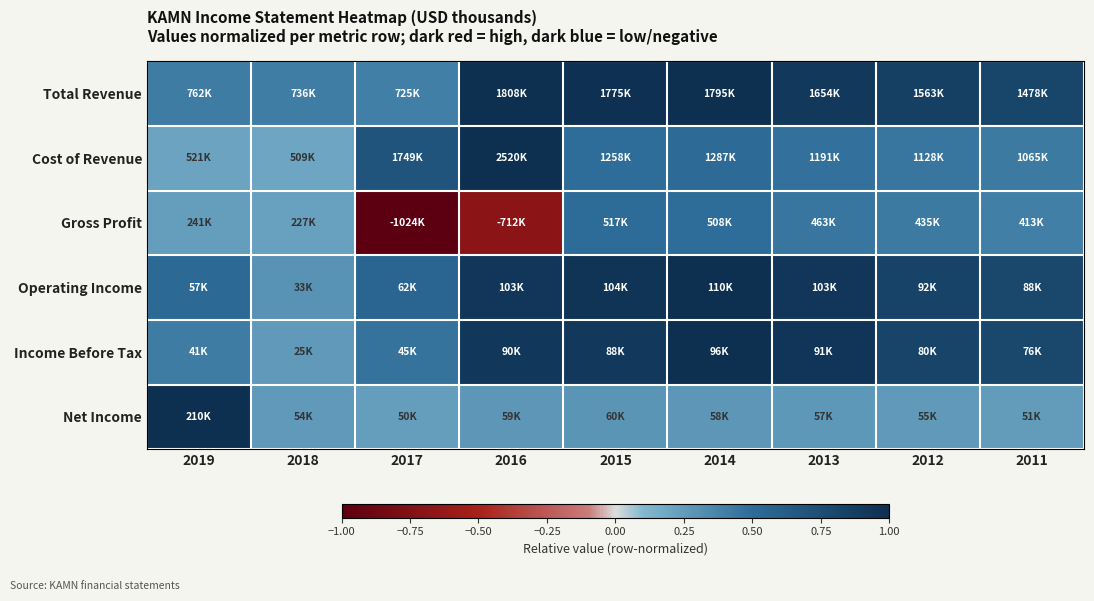

At how many categories does at least one series exceed 0?

9